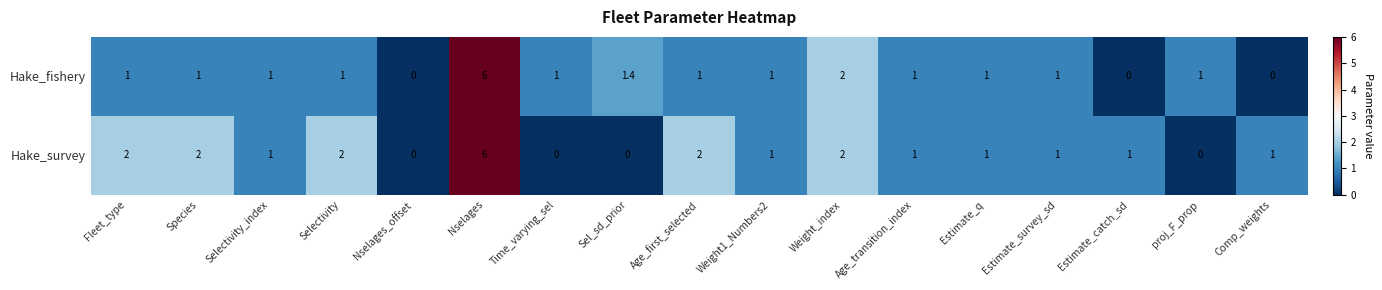

Count the number of categories in the chart.

17